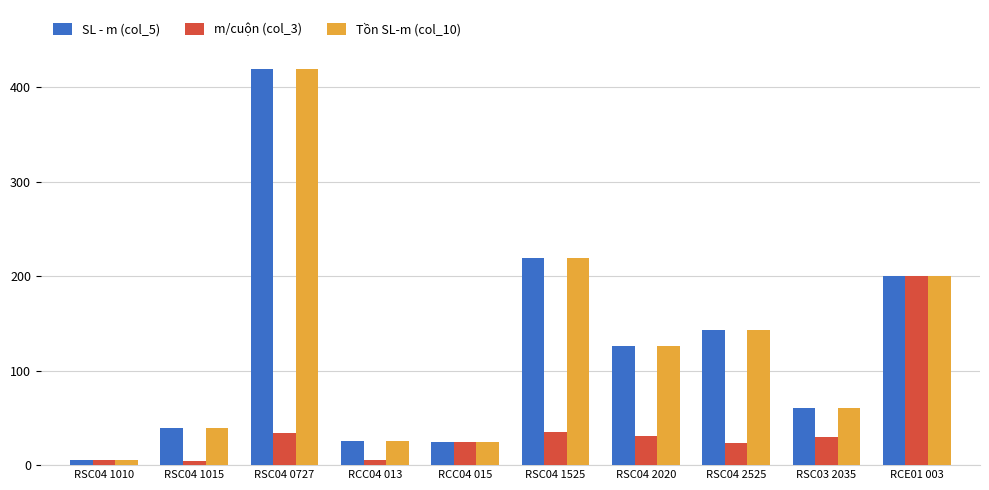

What is the label of the 4th bar from the right?

RSC04 2020